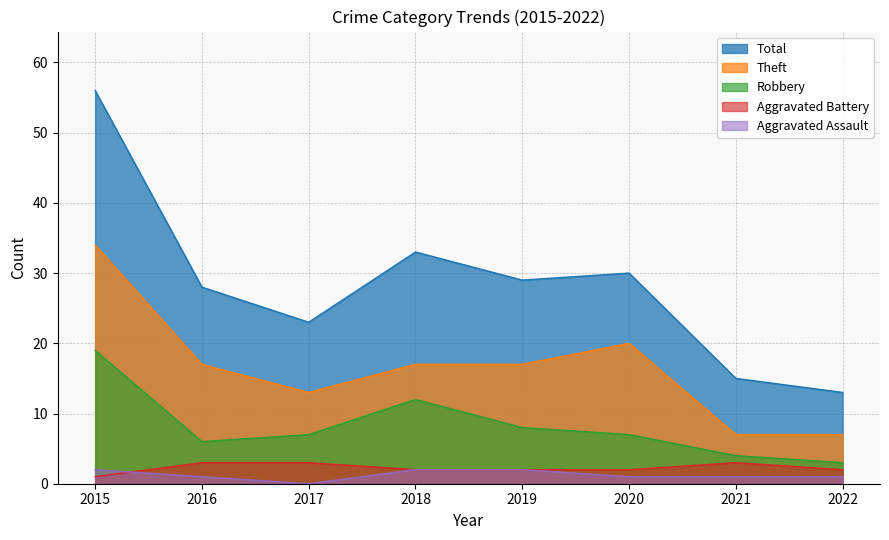

True or false: Theft and Aggravated Battery intersect in this chart.

False